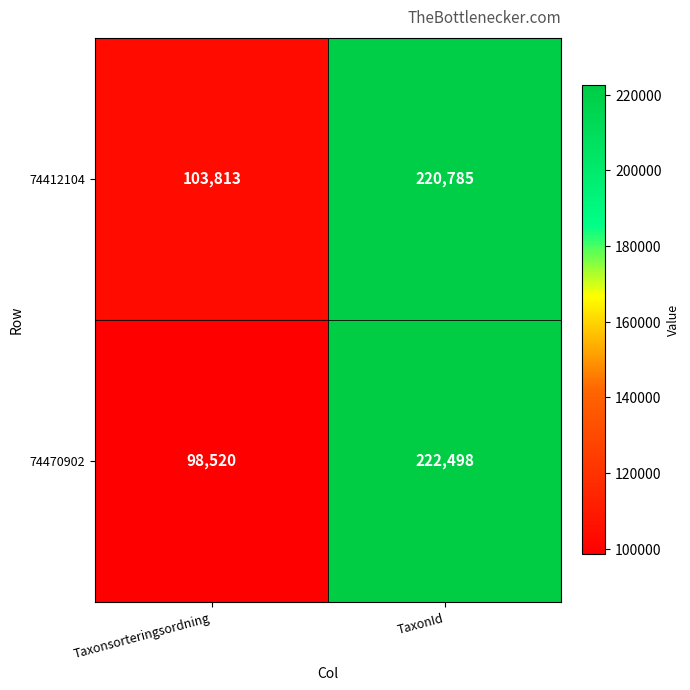

What is the sum of the 74470902 values at Taxonsorteringsordning and TaxonId?

321018